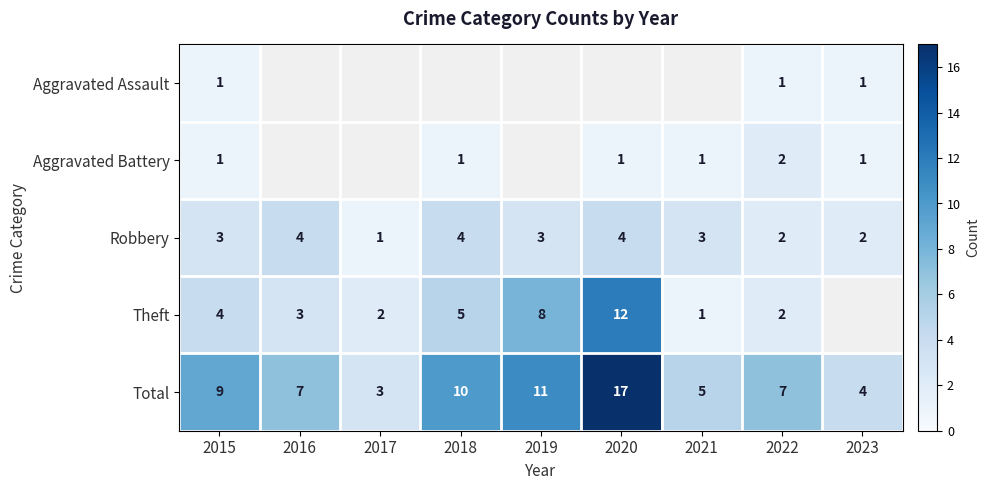

The Robbery series shows 2 at 2023. True or false?

True